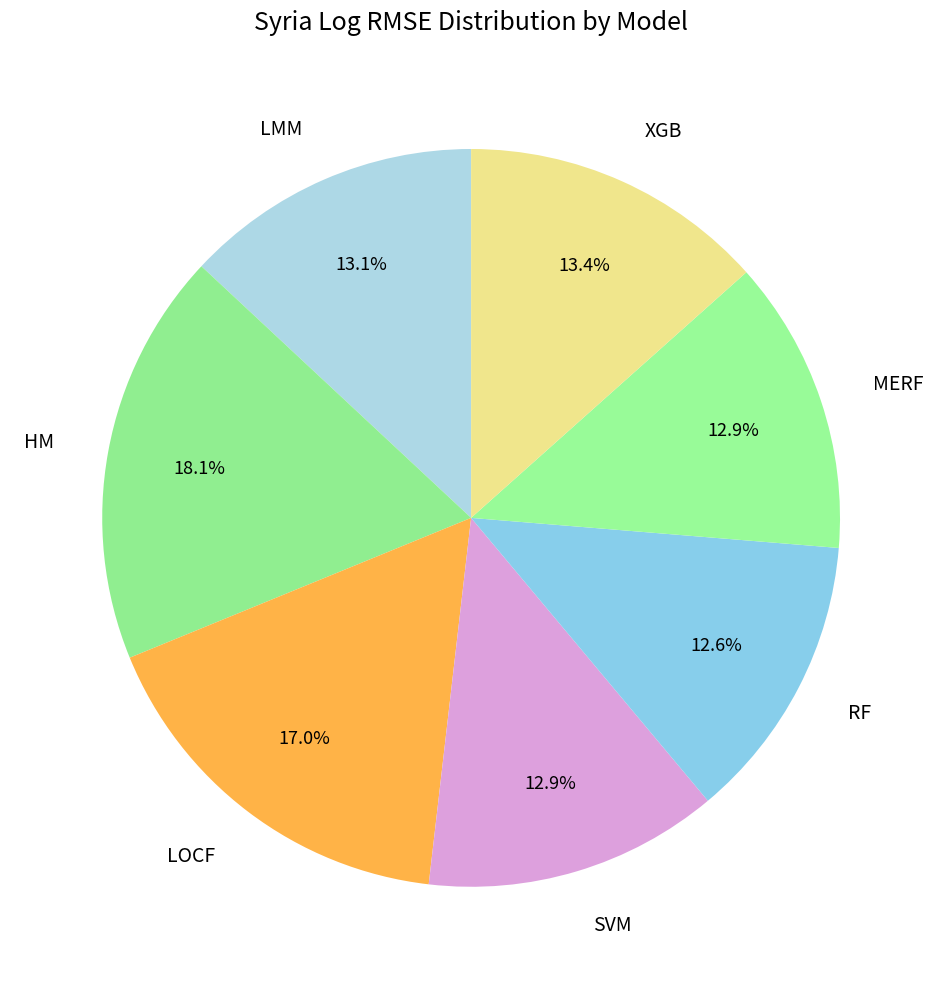

What is the ratio of the value at LOCF to the value at SVM?

1.3